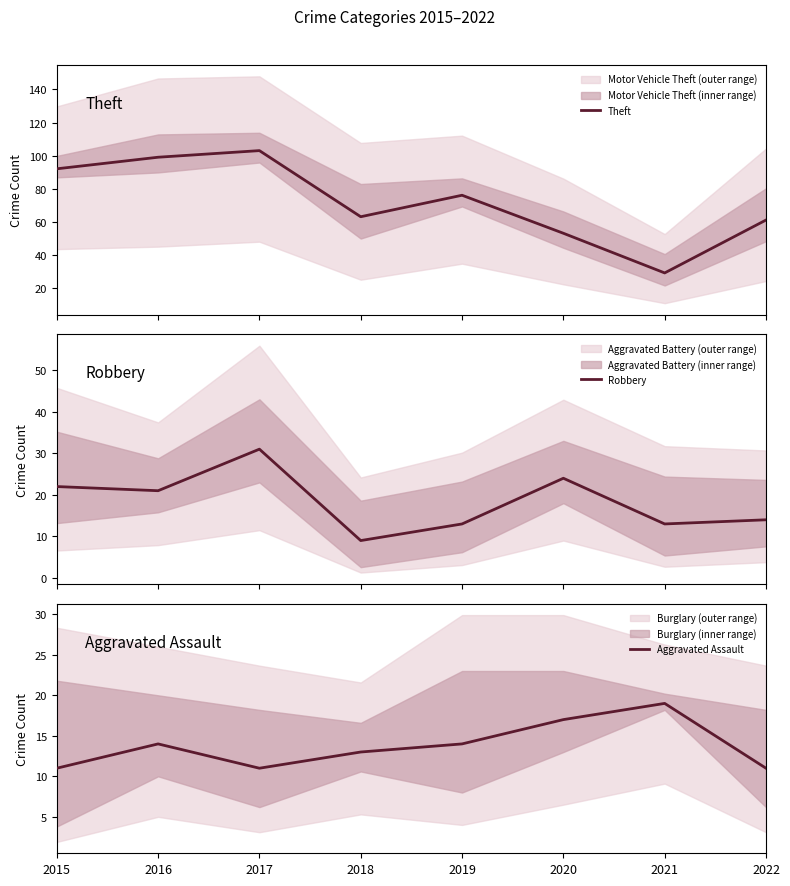

Is the value of Robbery at 2019 greater than the value of Aggravated Assault at 2020?

No